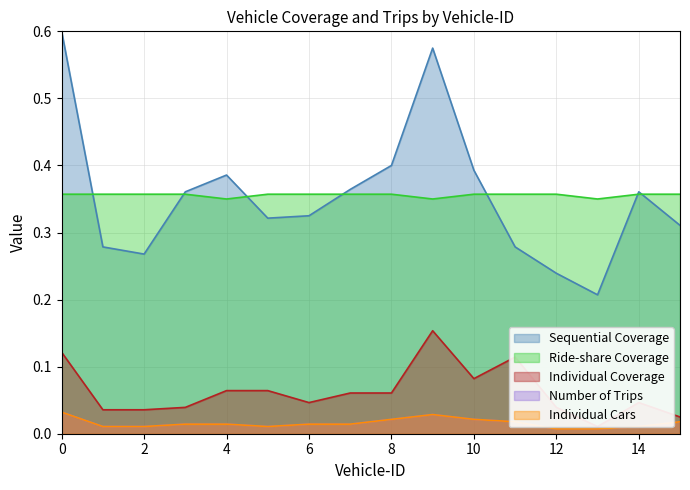

List the labels in order of Individual Cars value, largest first.

0, 9, 8, 10, 11, 15, 3, 4, 6, 7, 1, 2, 5, 14, 12, 13